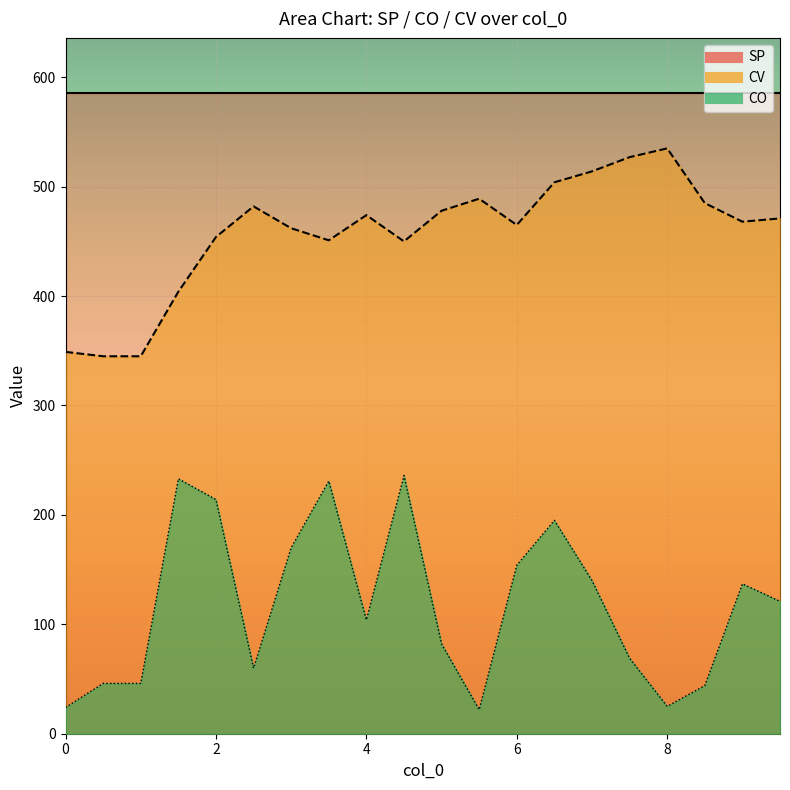

How many values in the CO series exceed 121?

9